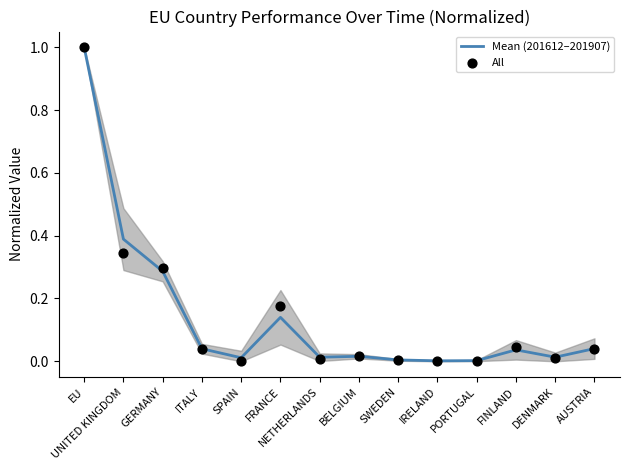

What is the total value across all series at GERMANY?

0.6